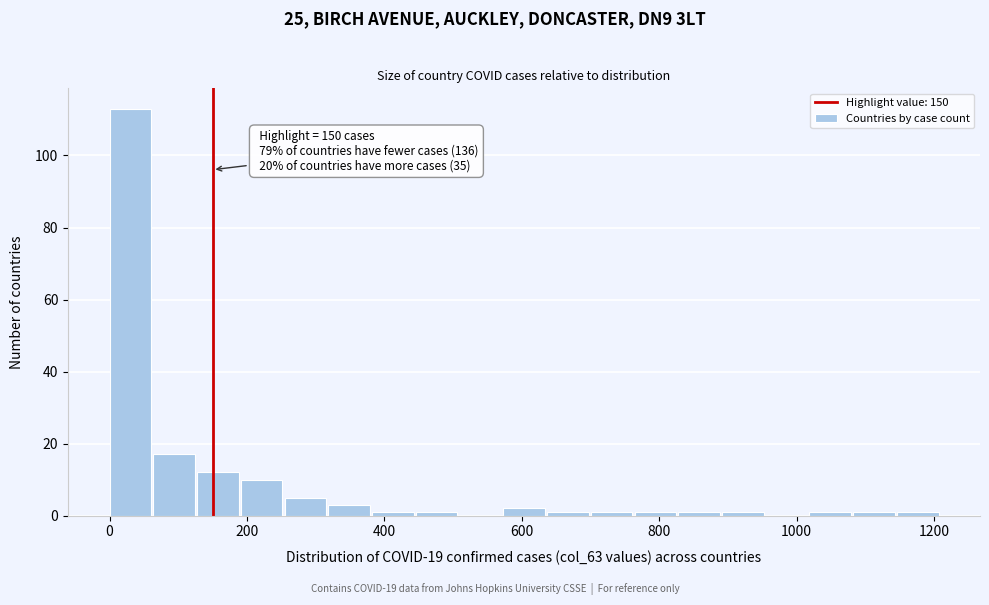

Read against the x-axis, roughly where is the centre of the tallest bar?

40